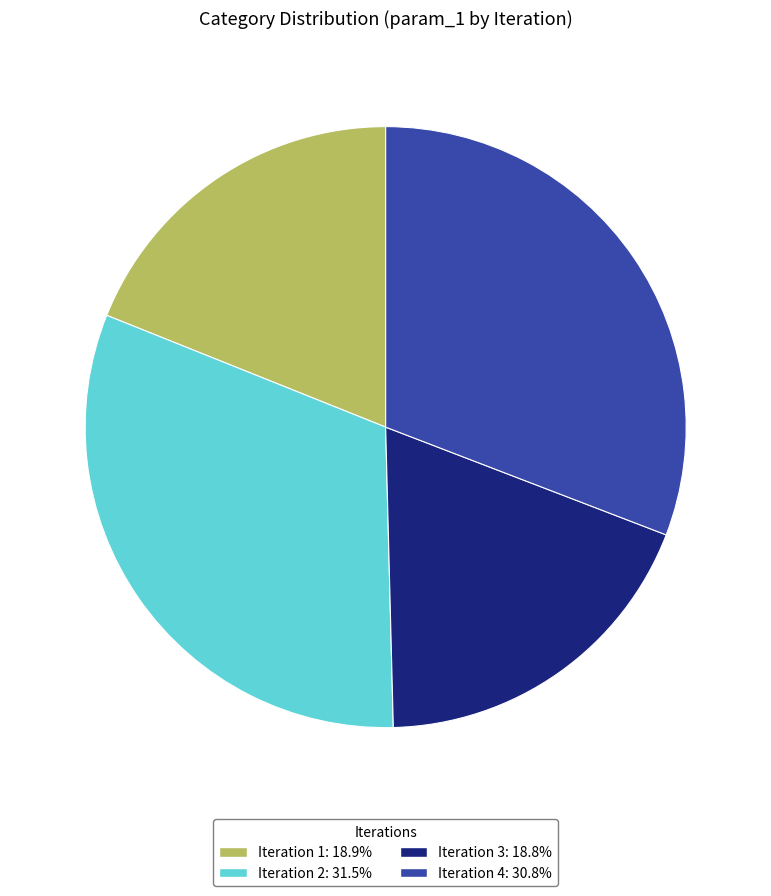

Does Iteration 3: 18.8% represent more than half of the total?

No